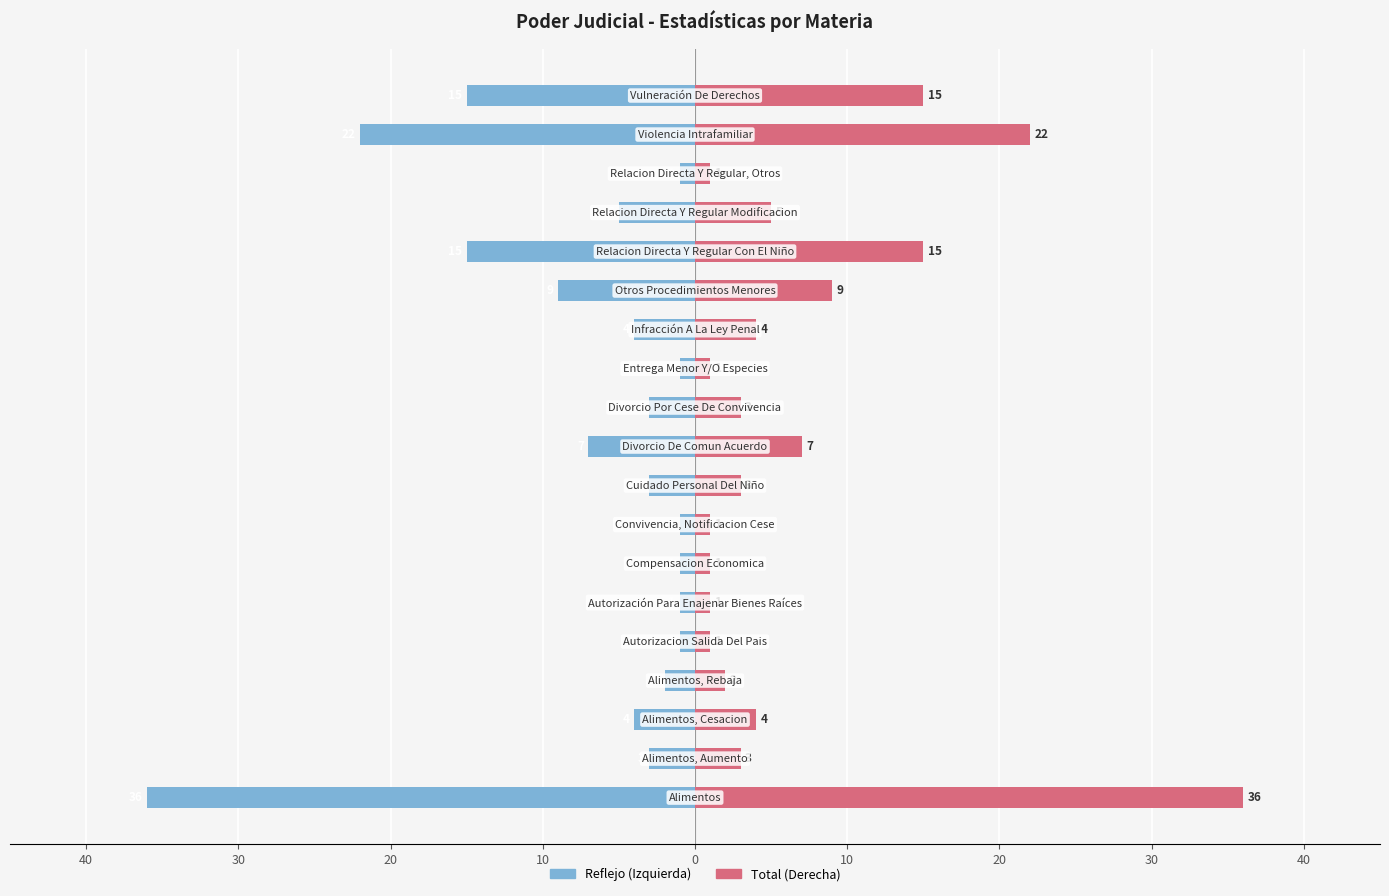

At how many categories does at least one series exceed -35?

19